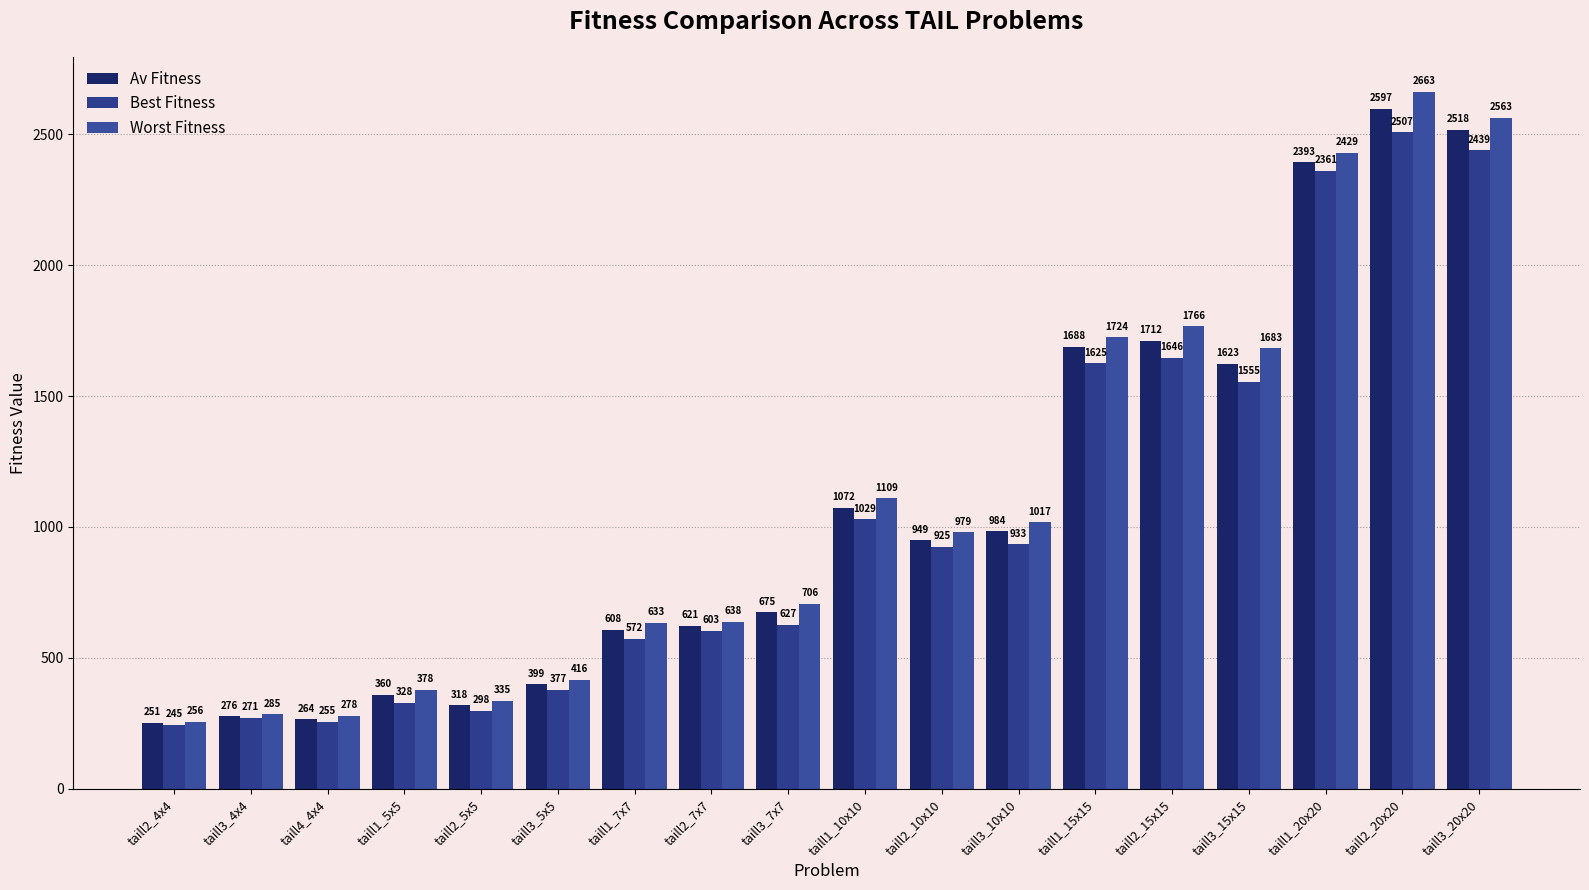

The Worst Fitness series shows 454.5 at taill1_10x10. True or false?

False